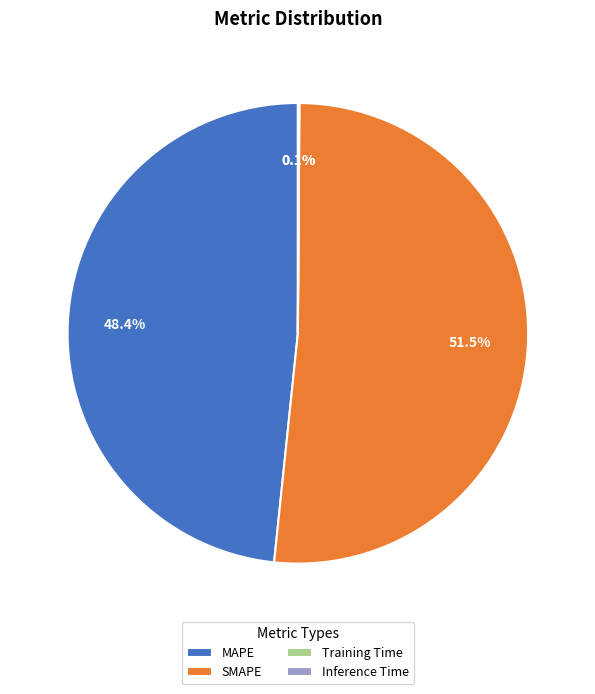

To the nearest percent, what is the average slice percentage?

25%